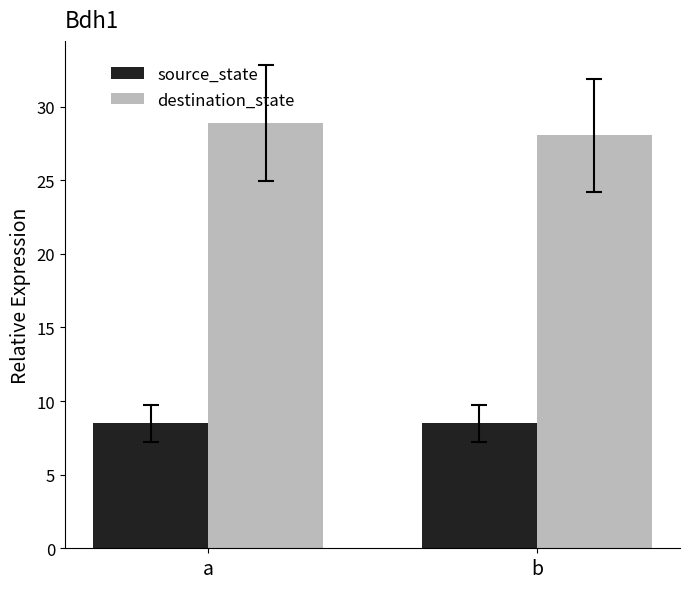

How many data points does each series have?

2